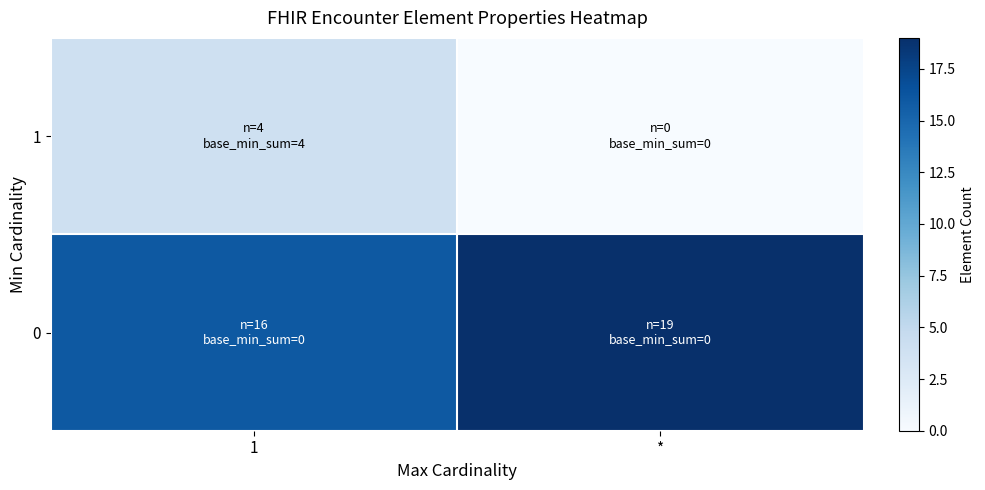

At which category does the chart reach its minimum across all series?

*